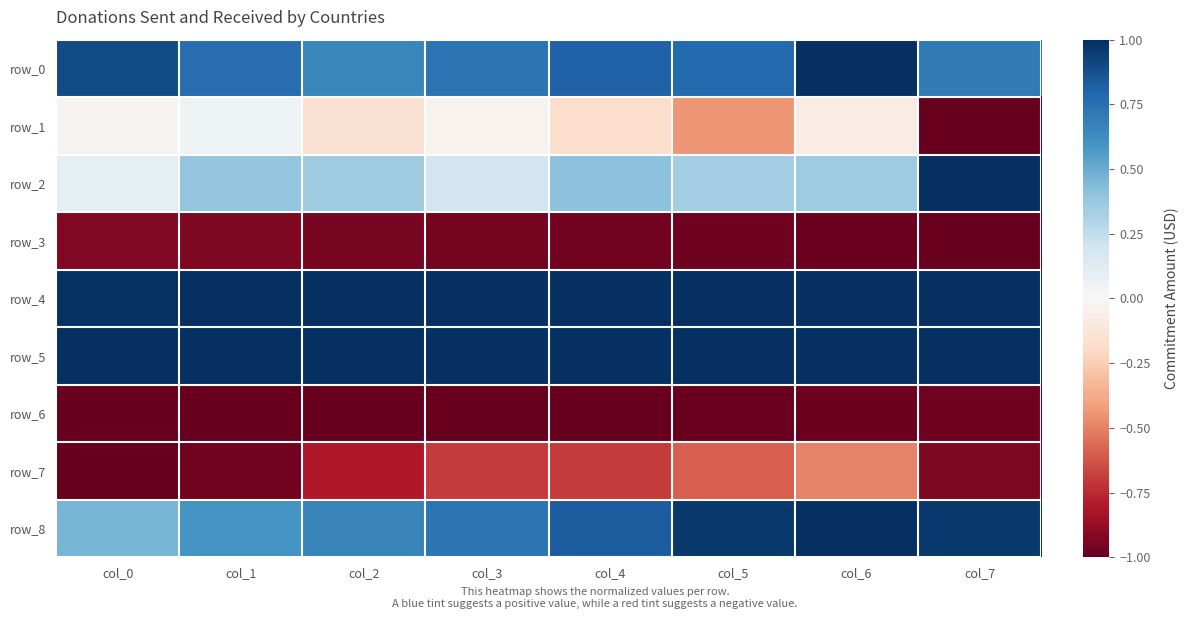

Is it true that row_2 equals 0.4 at col_6?

True